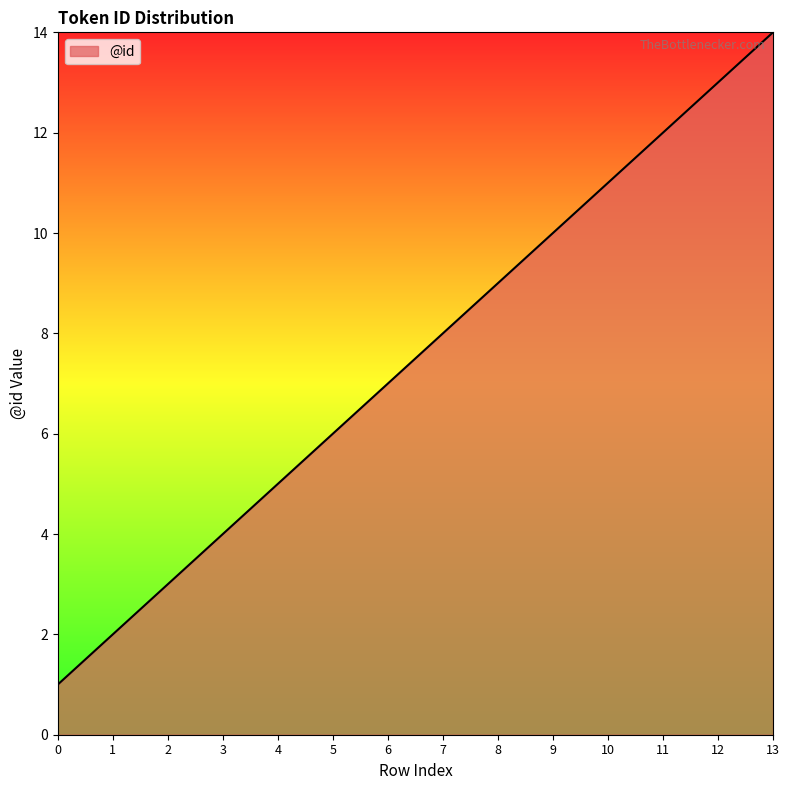

The value at 4 is 9. True or false?

False